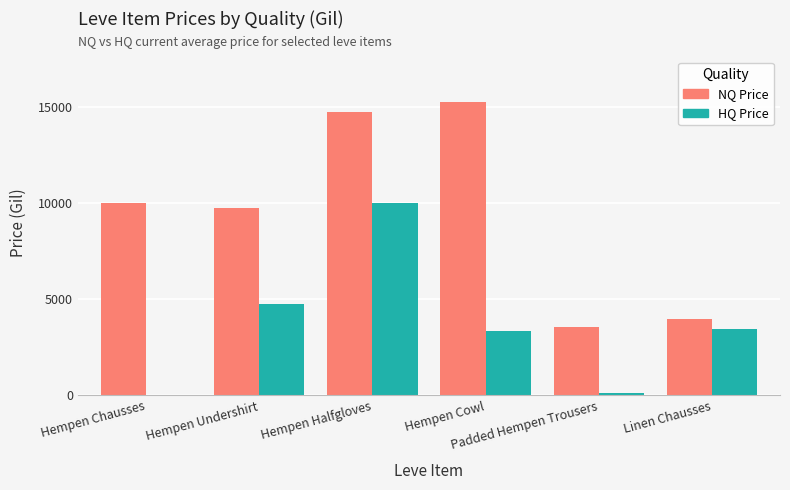

What is the maximum value for NQ Price?

15273.7